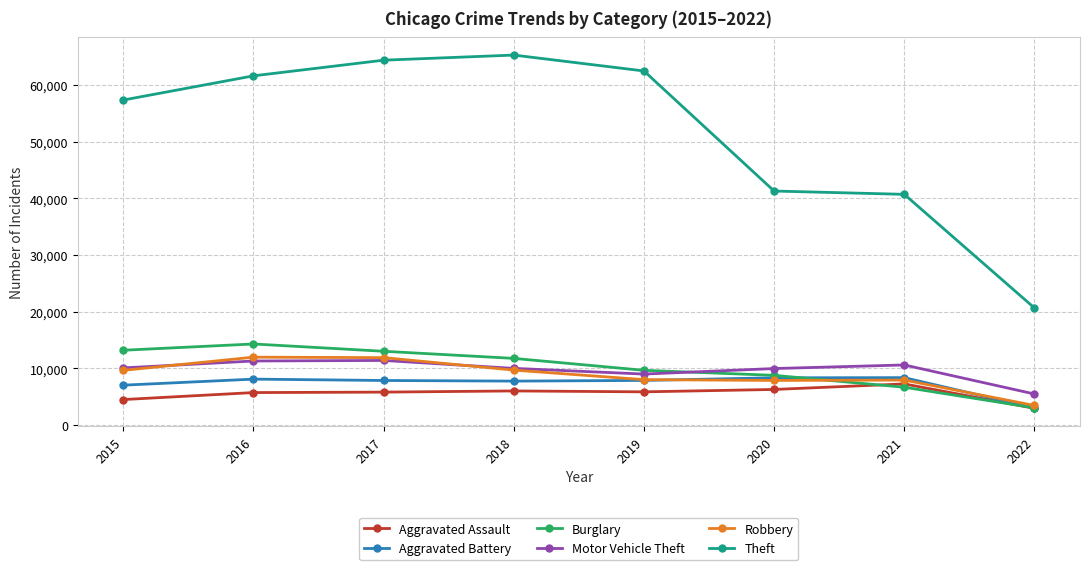

Is this an area chart (filled region under the line)?

No